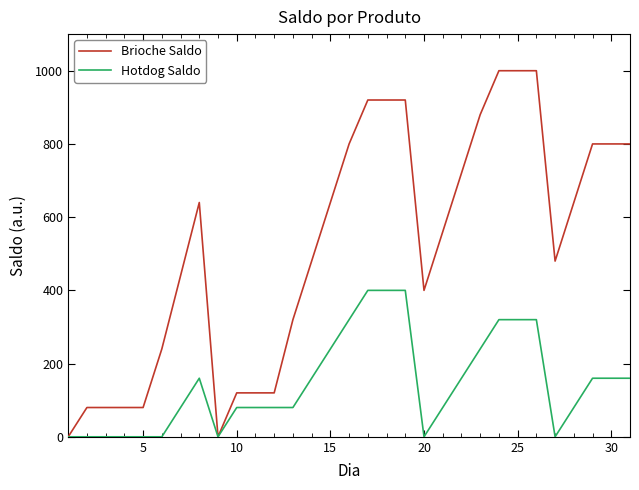

What are all the series names shown in the legend?

Brioche Saldo, Hotdog Saldo